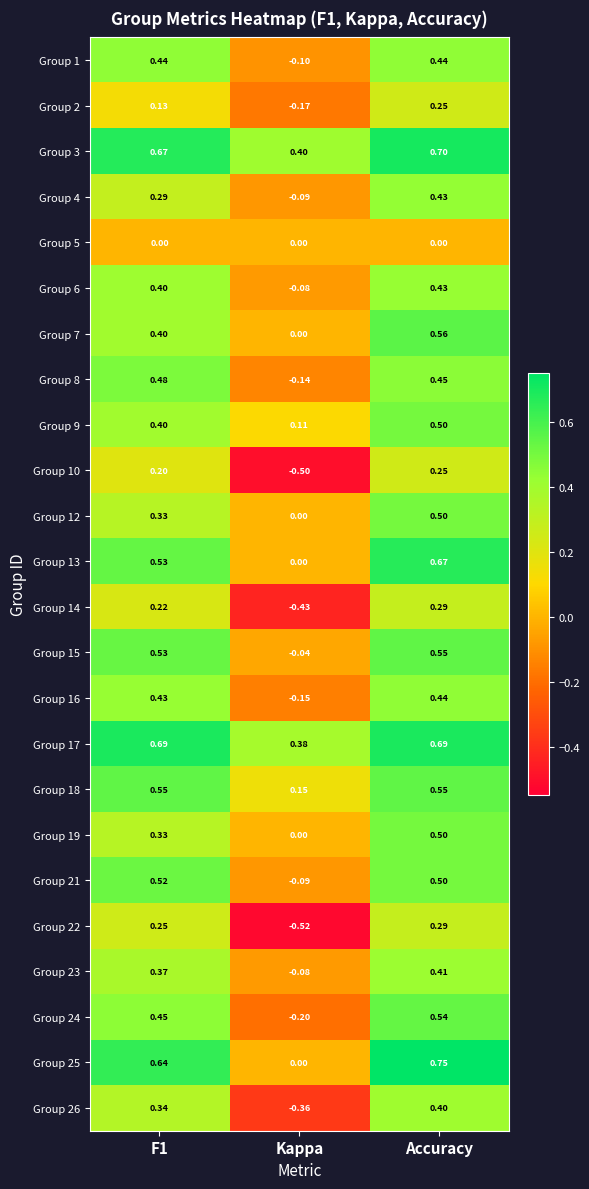

Where is Group 1 nearest to the value 0?

Kappa